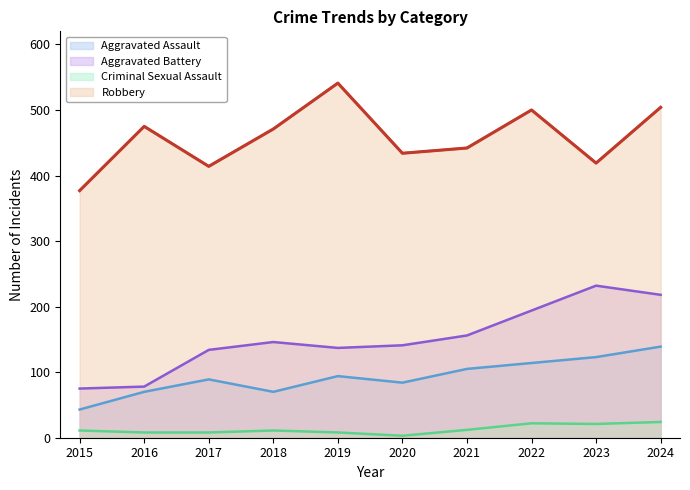

True or false: Criminal Sexual Assault and Robbery intersect in this chart.

False